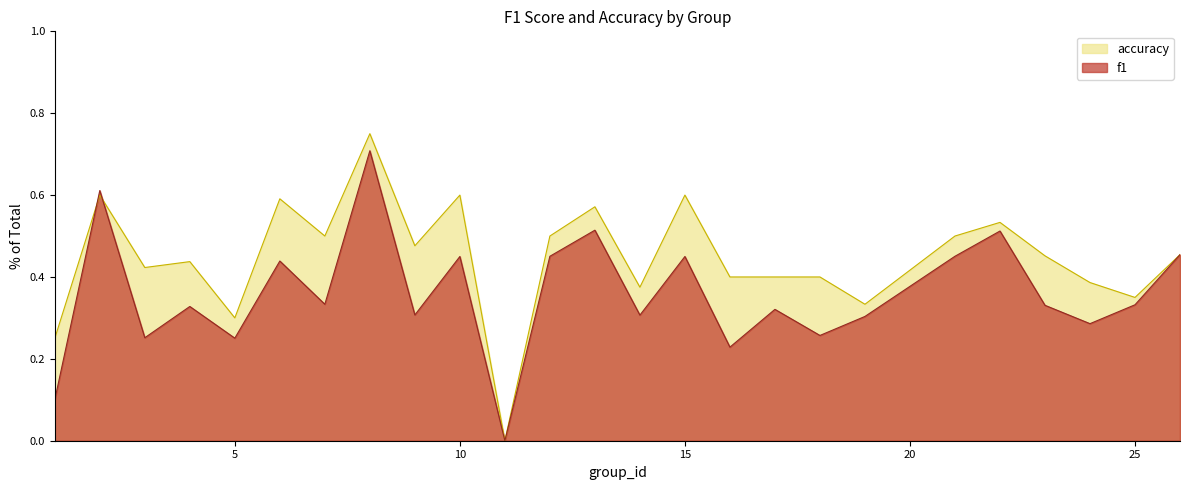

How many interior local peaks does the accuracy series have?

8